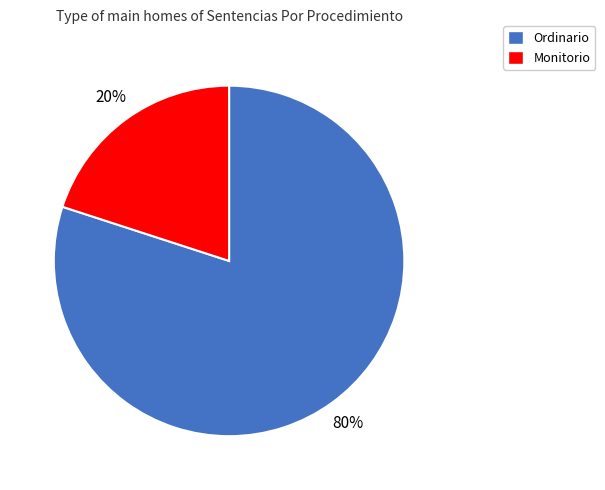

To the nearest percent, what percentage of the pie is Ordinario?

80%